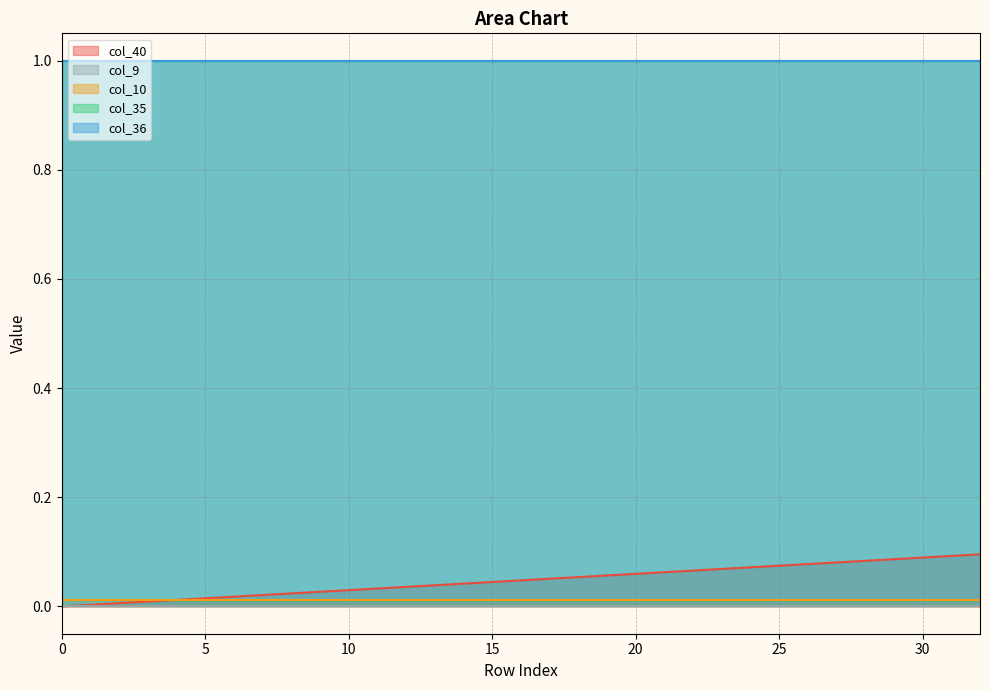

True or false: col_40 and col_9 cross at least once.

False